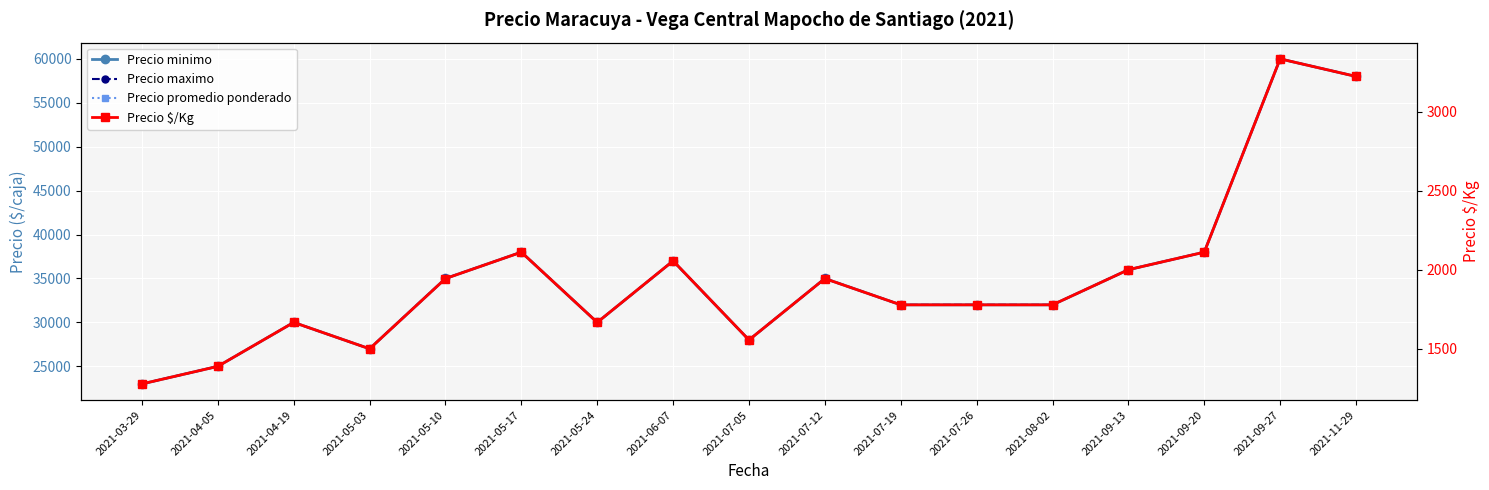

Reading left to right, list all the values displayed in this chart.

Precio minimo: 2021-03-29=23000	2021-04-05=25000	2021-04-19=30000	2021-05-03=27000	2021-05-10=35000	2021-05-17=38000	2021-05-24=30000	2021-06-07=37000	2021-07-05=28000	2021-07-12=35000	2021-07-19=32000	2021-07-26=32000	2021-08-02=32000	2021-09-13=36000	2021-09-20=38000	2021-09-27=60000	2021-11-29=58000
Precio maximo: 2021-03-29=23000	2021-04-05=25000	2021-04-19=30000	2021-05-03=27000	2021-05-10=35000	2021-05-17=38000	2021-05-24=30000	2021-06-07=37000	2021-07-05=28000	2021-07-12=35000	2021-07-19=32000	2021-07-26=32000	2021-08-02=32000	2021-09-13=36000	2021-09-20=38000	2021-09-27=60000	2021-11-29=58000
Precio promedio ponderado: 2021-03-29=23000	2021-04-05=25000	2021-04-19=30000	2021-05-03=27000	2021-05-10=35000	2021-05-17=38000	2021-05-24=30000	2021-06-07=37000	2021-07-05=28000	2021-07-12=35000	2021-07-19=32000	2021-07-26=32000	2021-08-02=32000	2021-09-13=36000	2021-09-20=38000	2021-09-27=60000	2021-11-29=58000
Precio $/Kg: 2021-03-29=1278	2021-04-05=1389	2021-04-19=1667	2021-05-03=1500	2021-05-10=1944	2021-05-17=2111	2021-05-24=1667	2021-06-07=2056	2021-07-05=1556	2021-07-12=1944	2021-07-19=1778	2021-07-26=1778	2021-08-02=1778	2021-09-13=2000	2021-09-20=2111	2021-09-27=3333	2021-11-29=3222